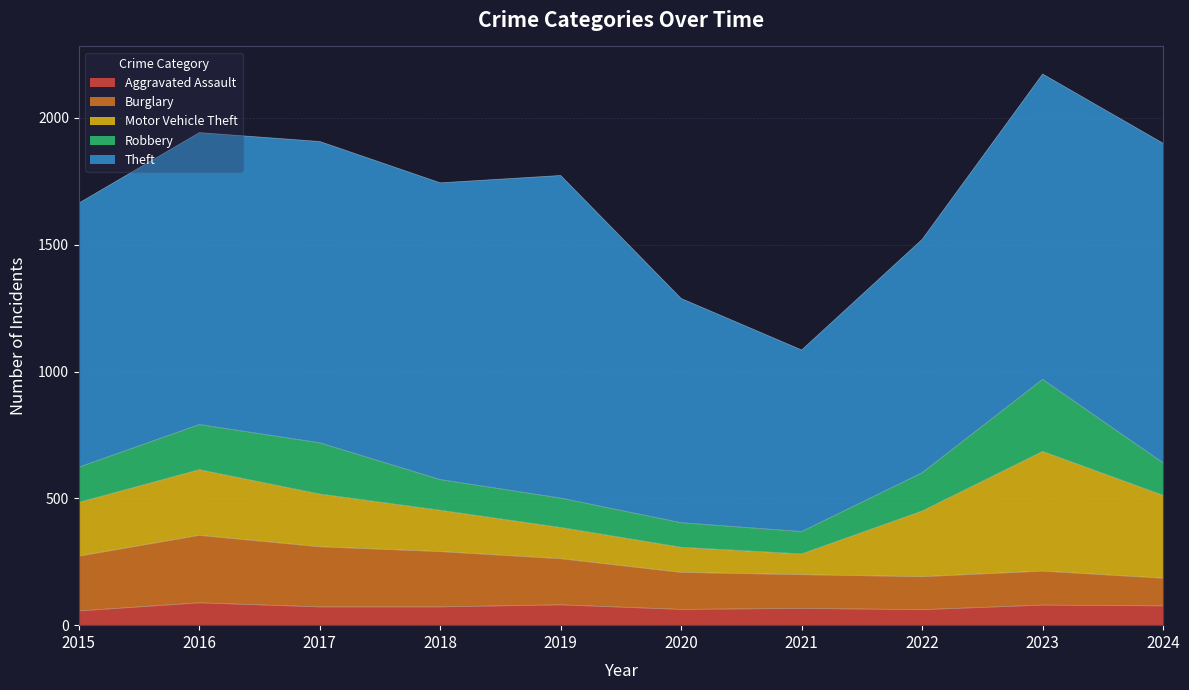

What is the minimum value shown in the chart?

56